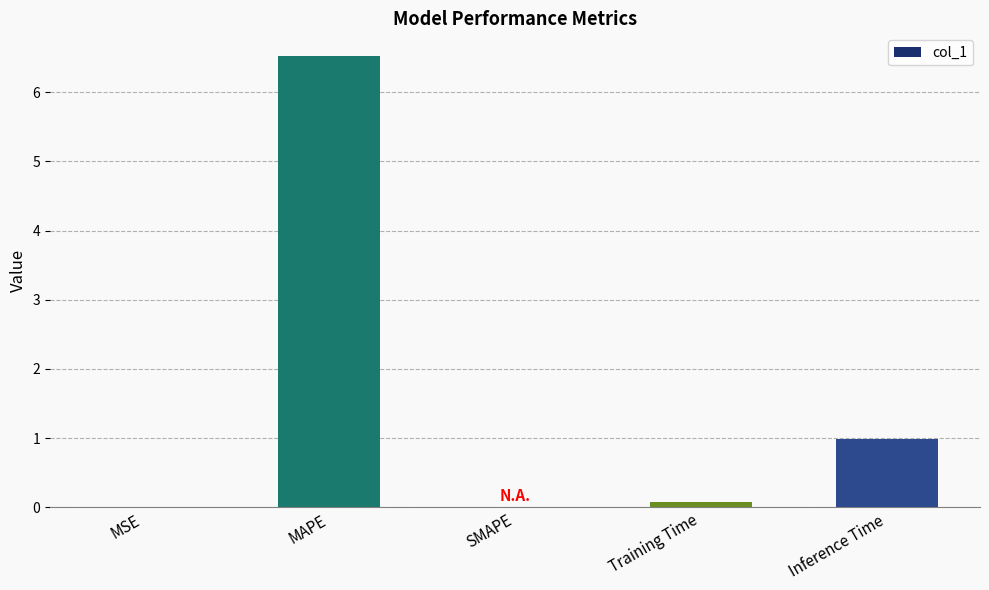

Between SMAPE and Inference Time, which is larger?

Inference Time